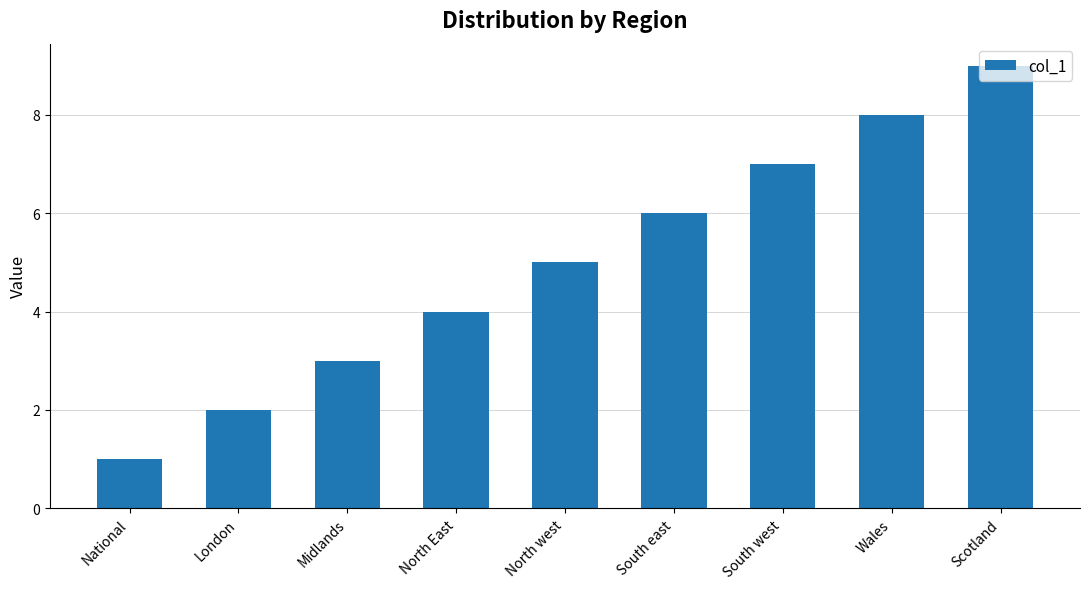

Is it true that the value at Midlands is 3?

True